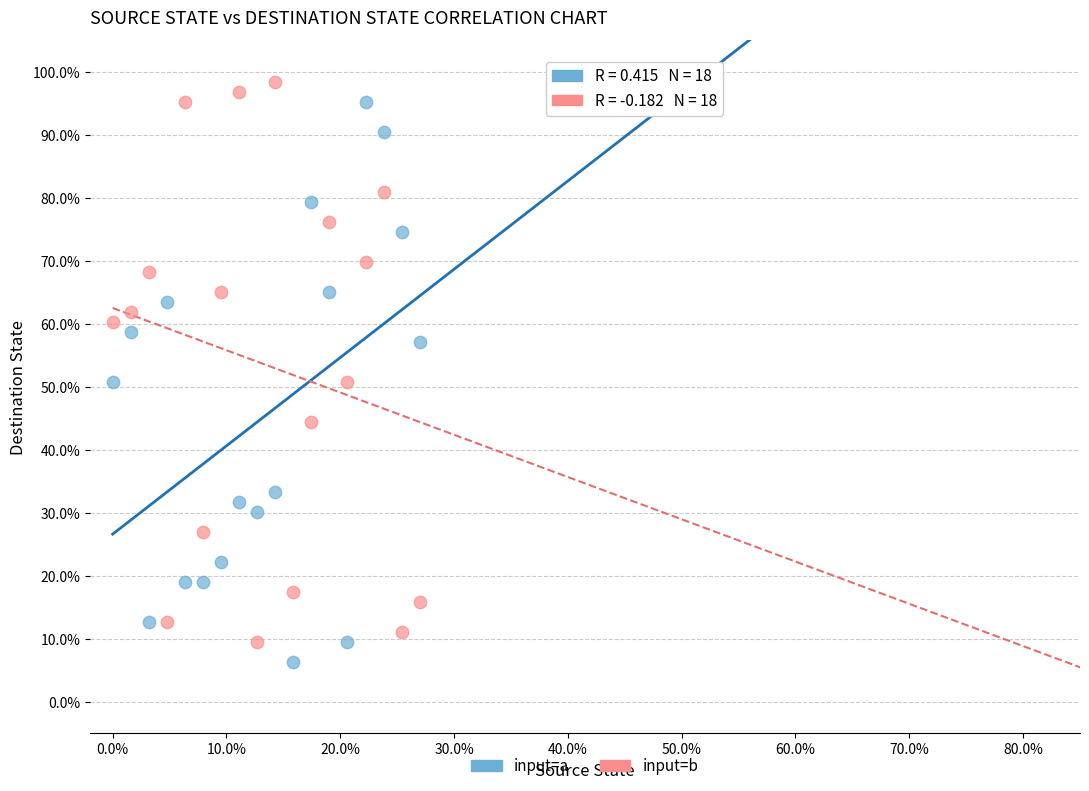

Which series contains the highest Y value?

input=b